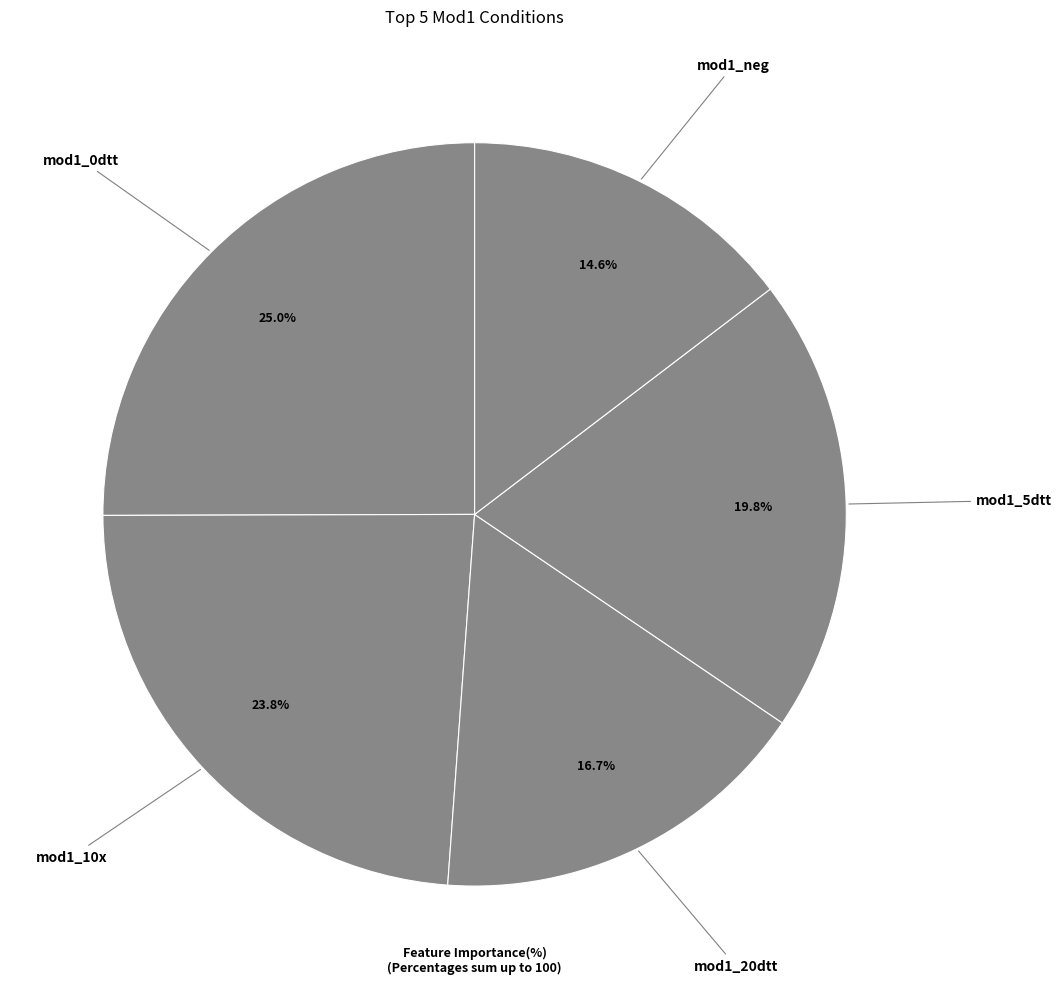

What is the largest slice in the pie chart?

mod1_0dtt